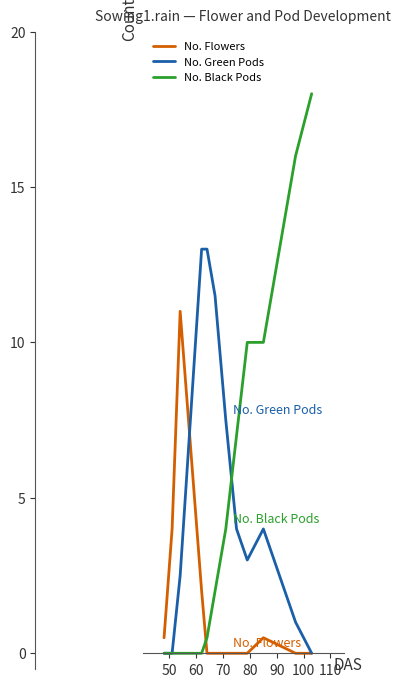

Which series ends up on top after the final intersection of No. Black Pods and No. Flowers?

No. Black Pods